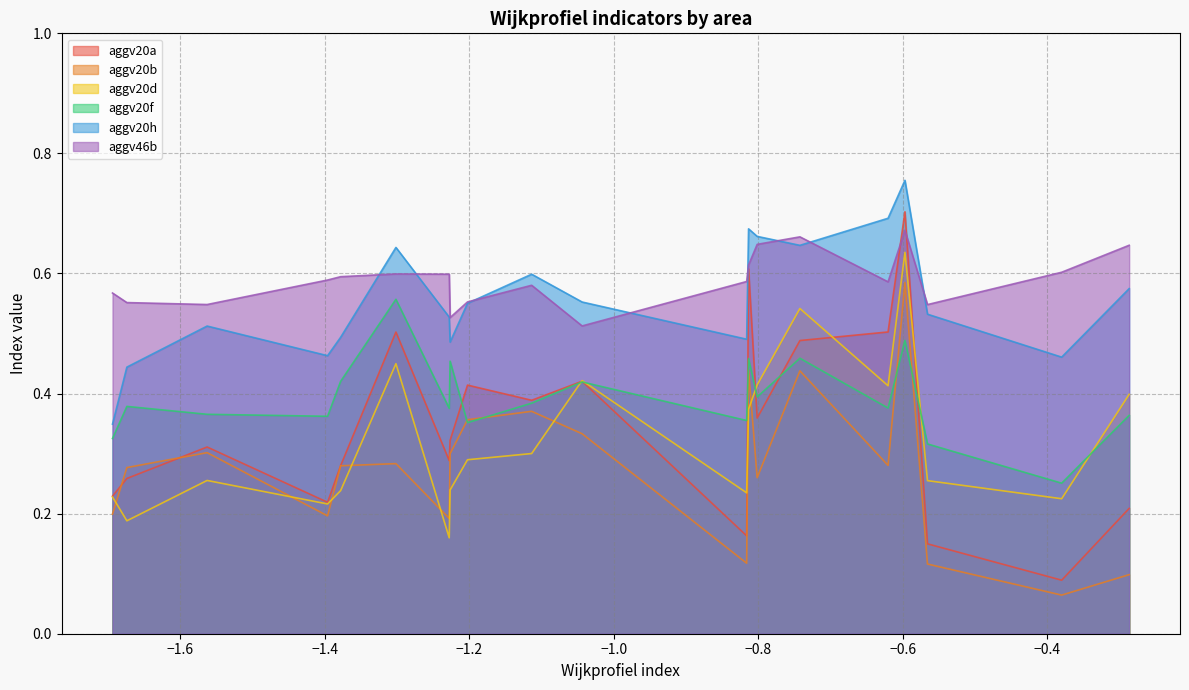

True or false: aggv20b and aggv20d cross at least once.

True